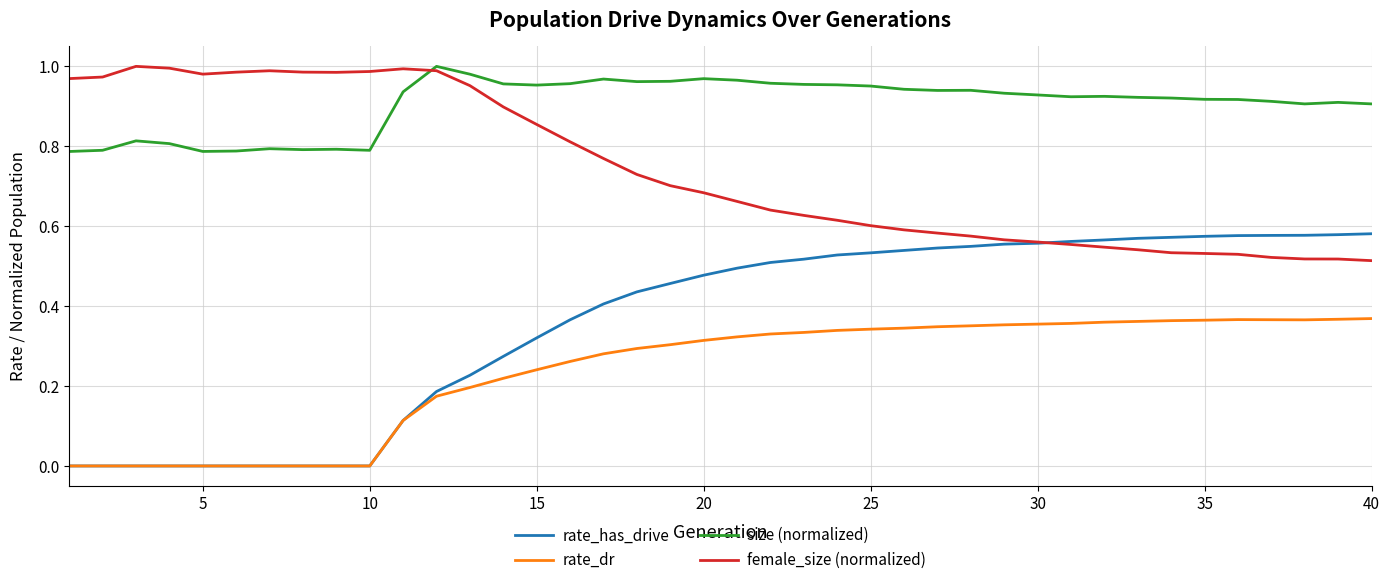

True or false: rate_has_drive and size (normalized) cross at least once.

False